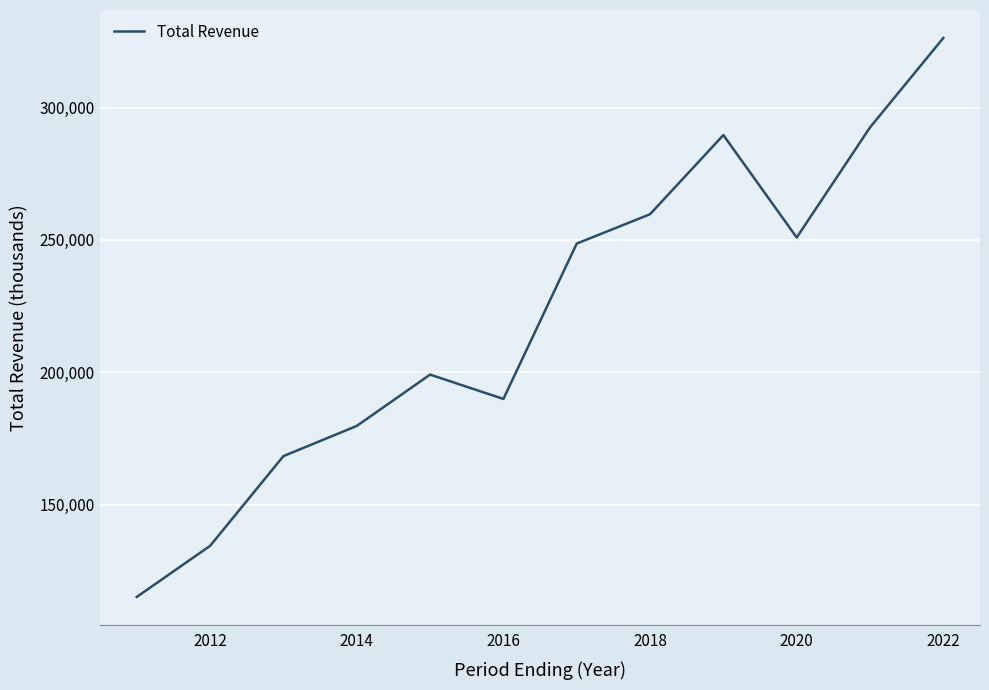

What is the smallest value displayed?

115100